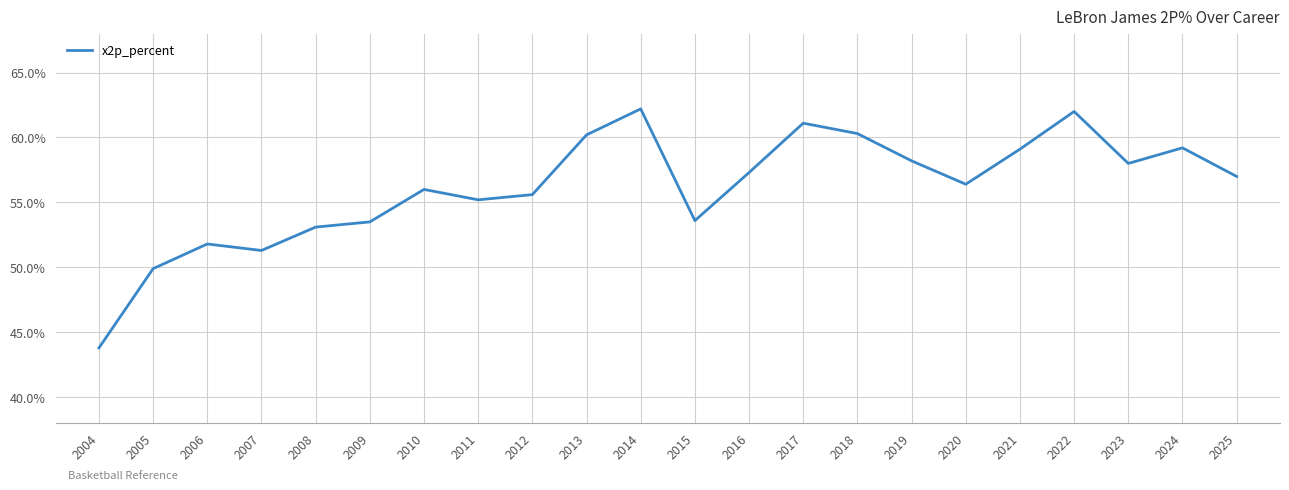

Does the chart have visible grid lines?

Yes